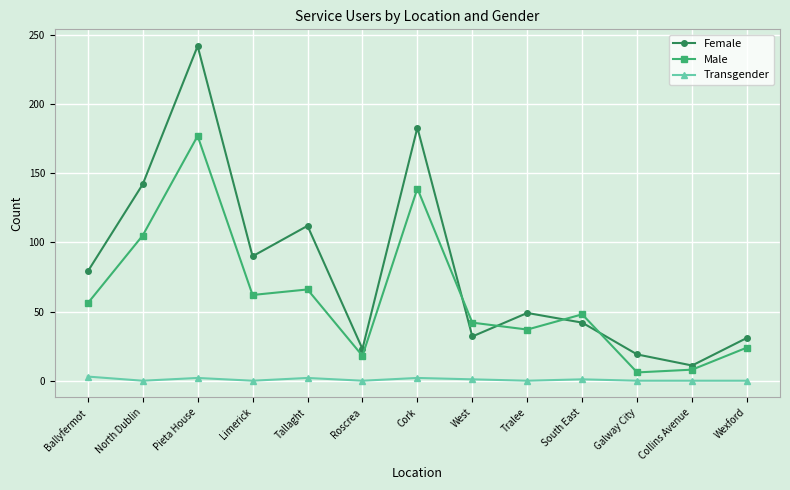

How many lines are shown in the chart?

3